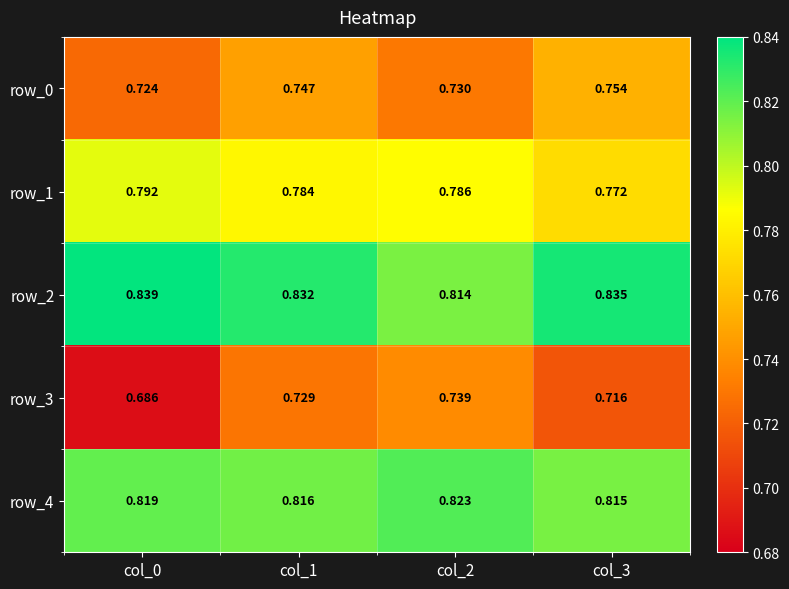

Is the value of row_1 at col_0 greater than the value of row_4 at col_1?

No